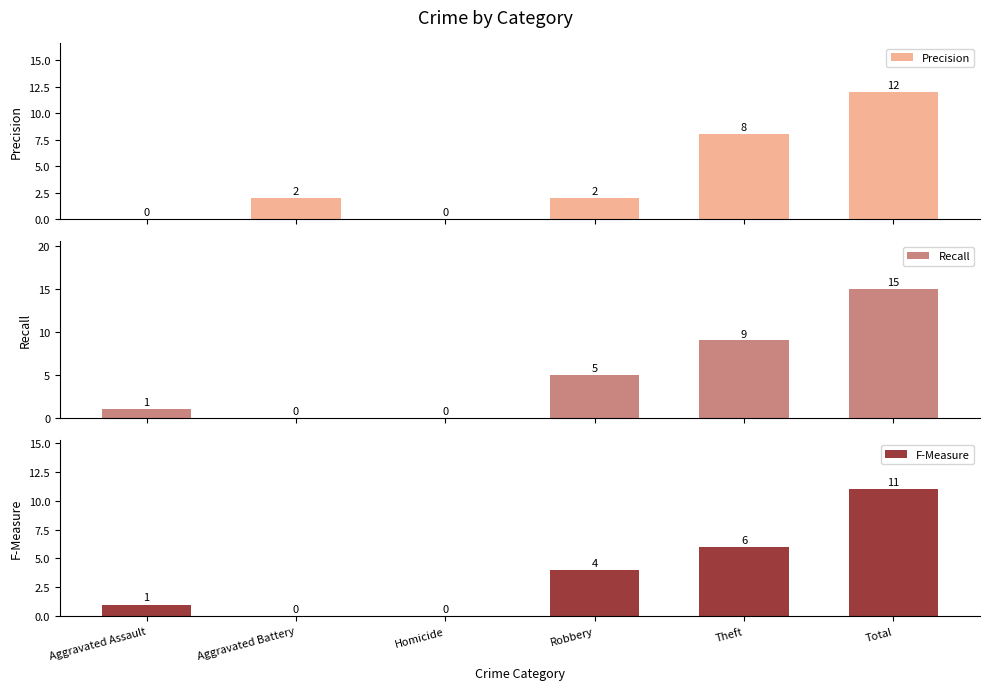

Are the bars grouped side by side (vs. stacked)?

Yes